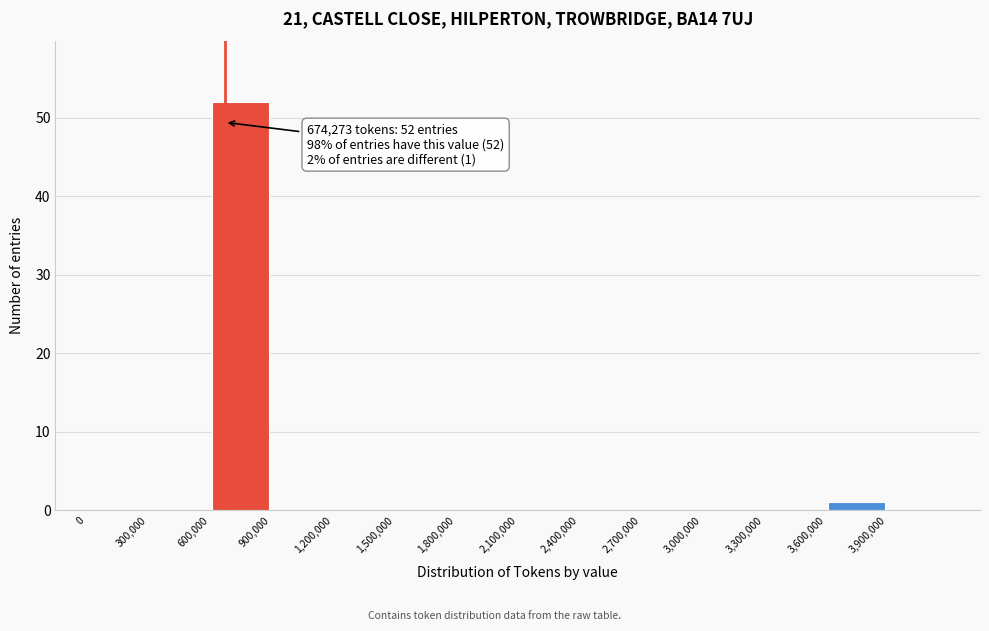

Over which range of the x-axis is the bar tallest?

600000 to 900000